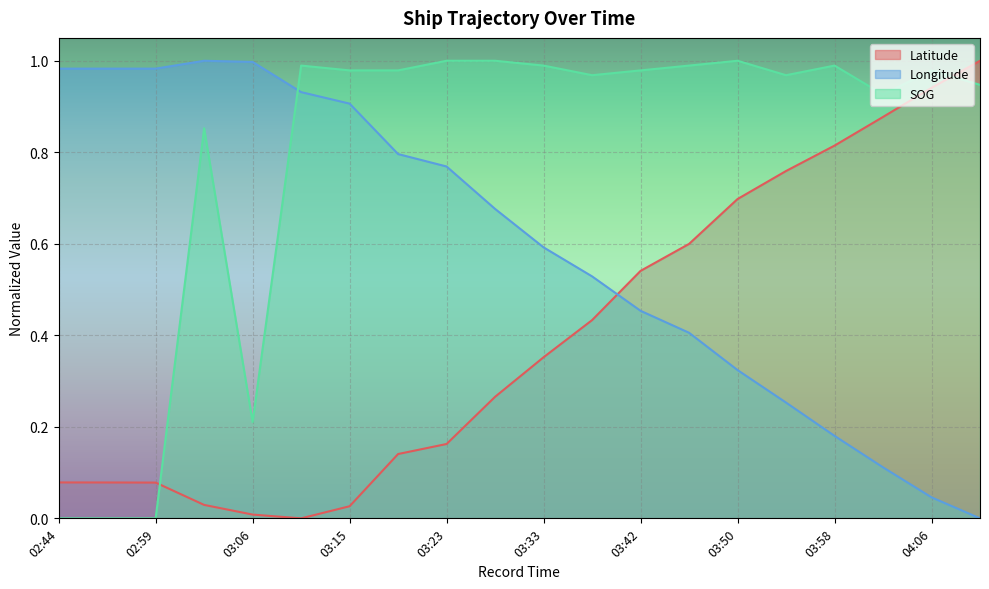

What is the difference between the maximum and minimum values in the SOG series?

1.0